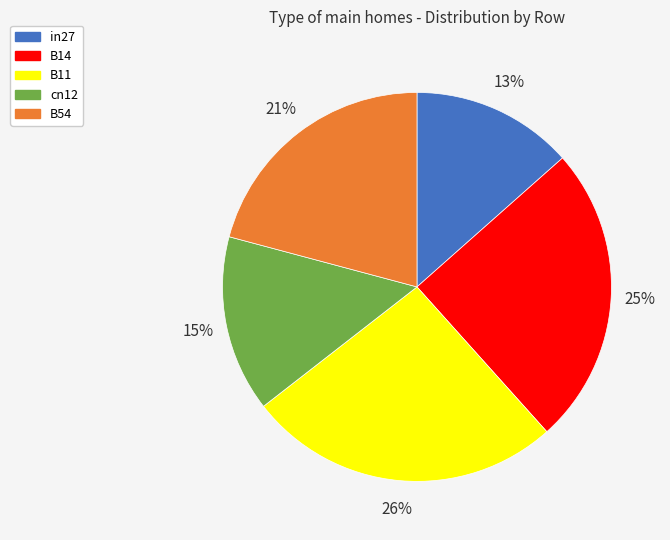

Count the number of slices in the pie.

5